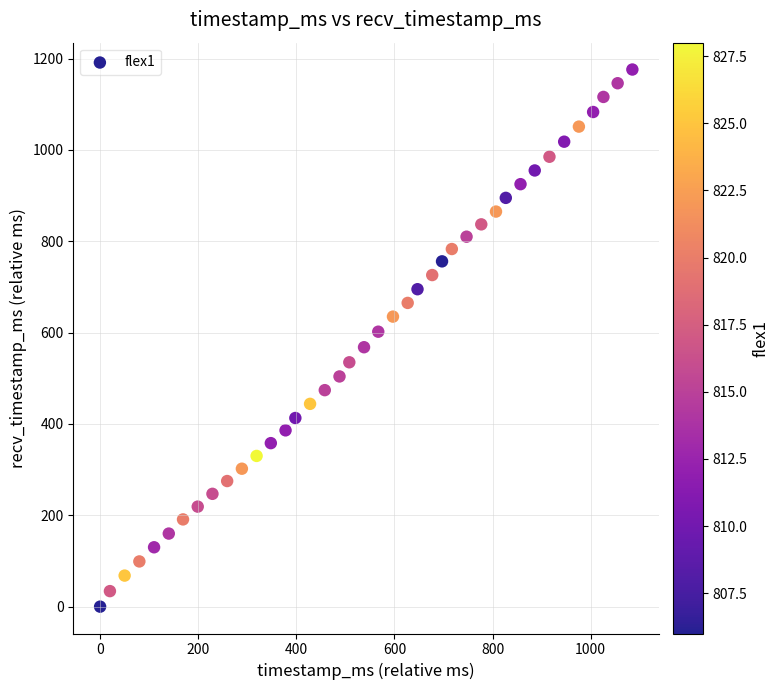

What is the range of X values (max minus min)?

1085